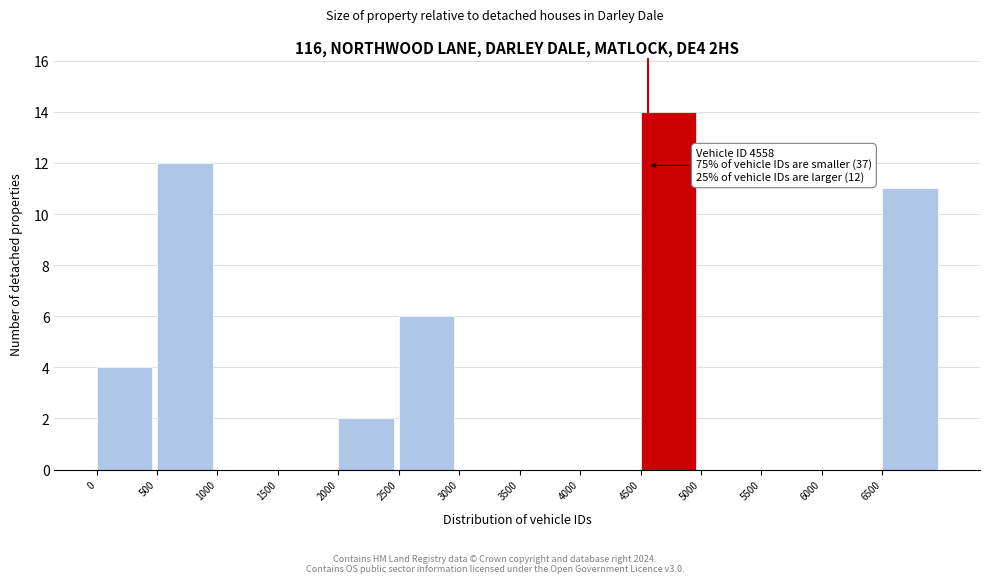

Which range on the x-axis has the tallest bar?

4500 to 5000